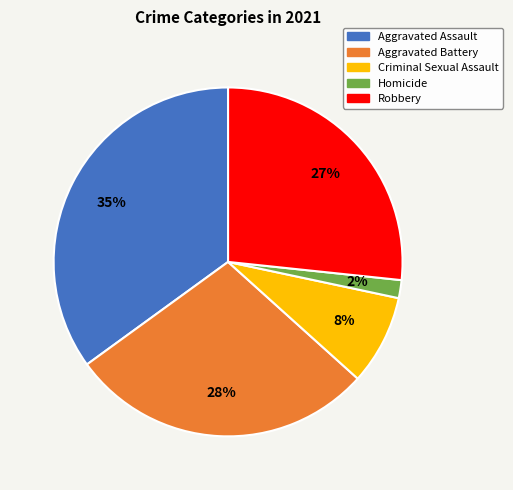

What percentage is the Robbery slice, to the nearest percent?

27%